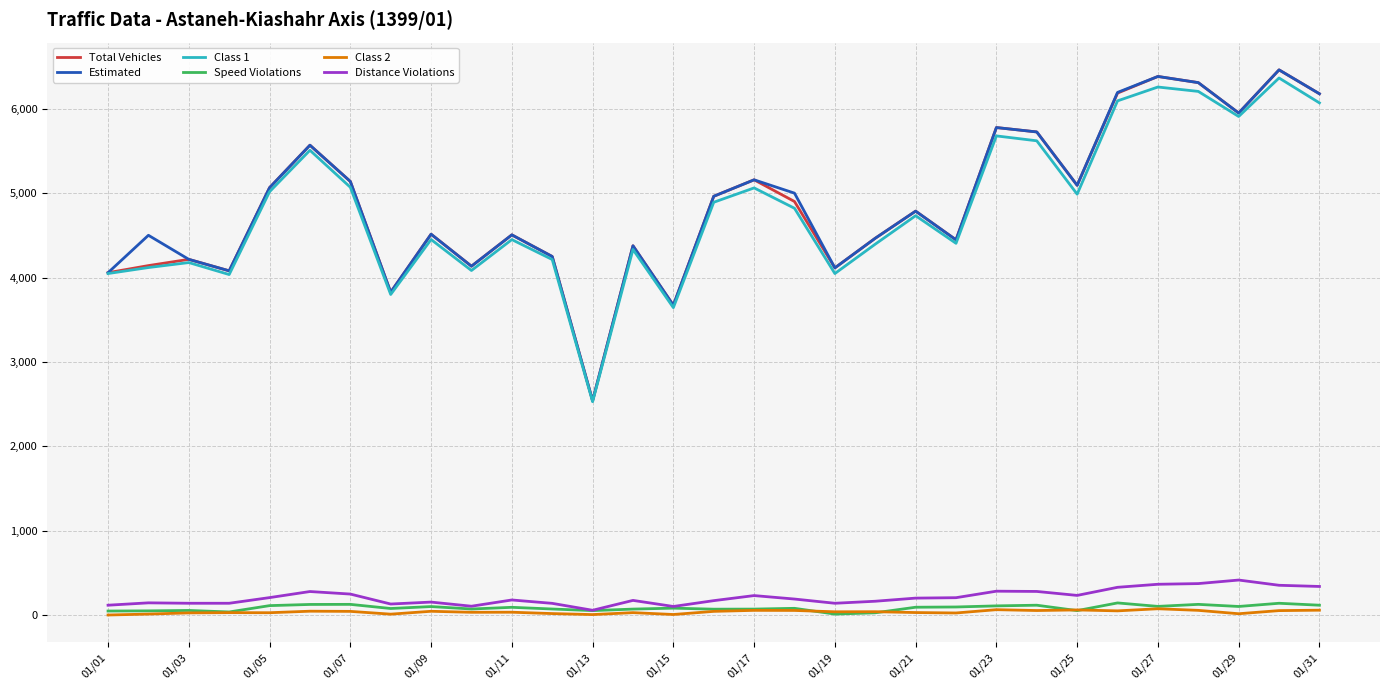

What is the maximum value for Total Vehicles?

6460